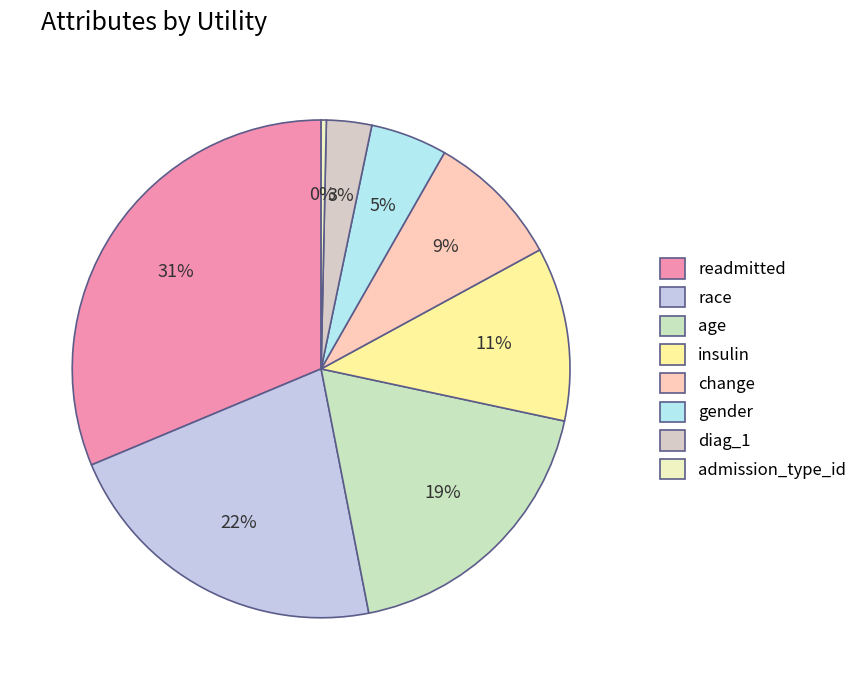

What is the change in value from readmitted to change?

-1.0